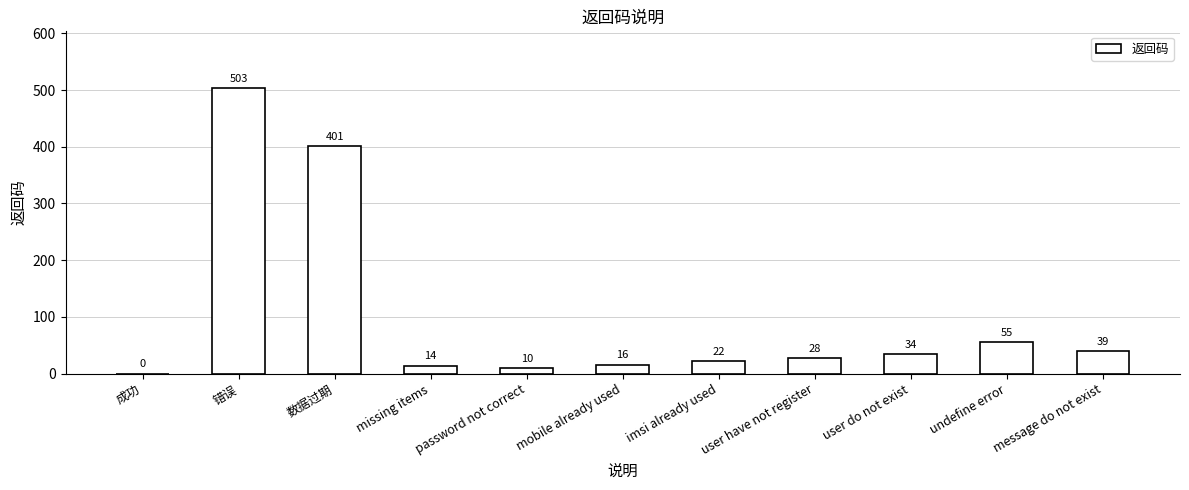

At which label does the data first exceed 28?

错误